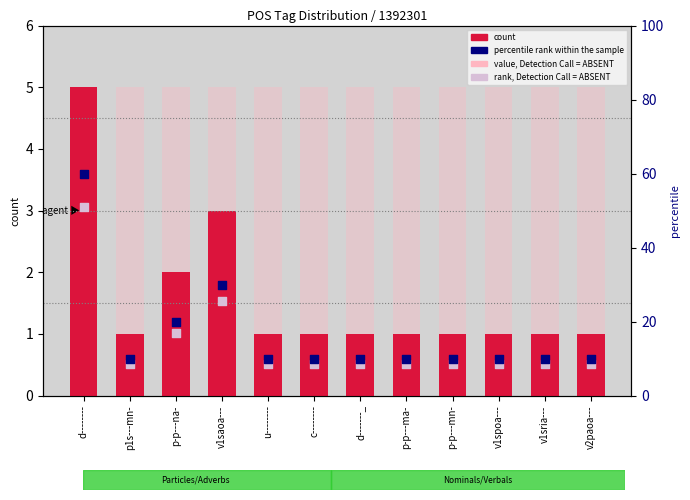

Is the value of percentile rank within the sample at c-------- greater than the value of rank, Detection Call = ABSENT at v1saoa---?

No